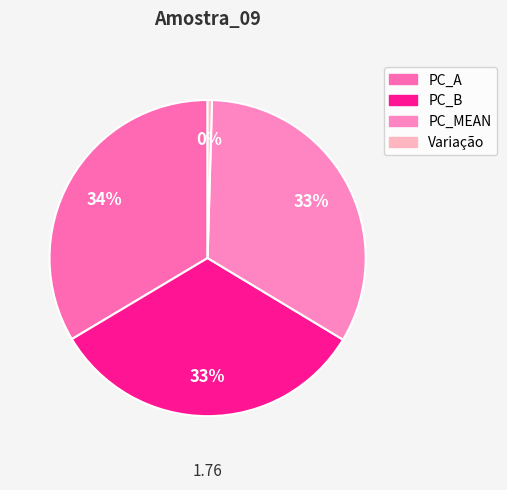

Does Variação represent more than half of the total?

No